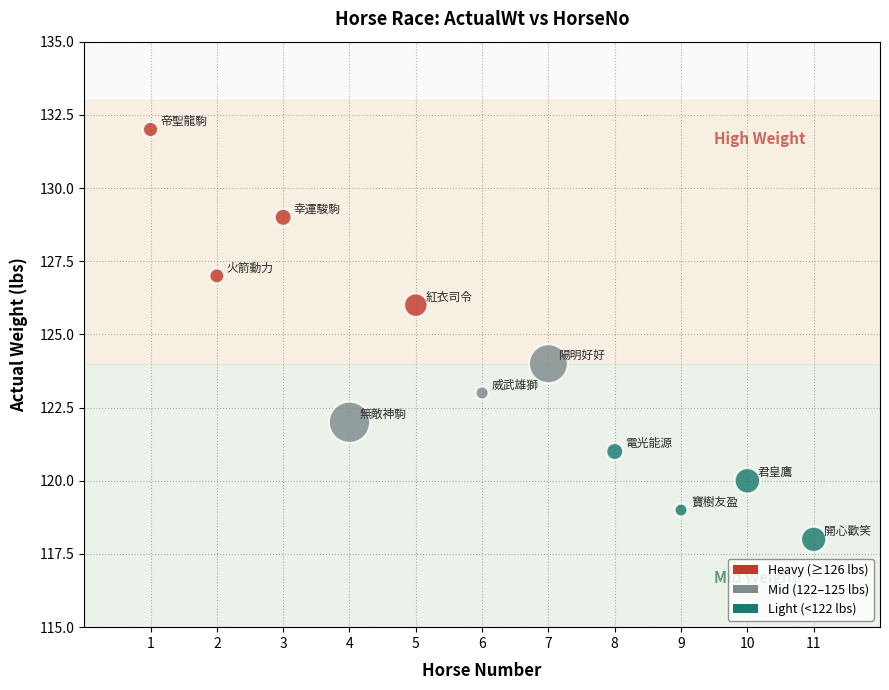

What is the range of X values (max minus min)?

10